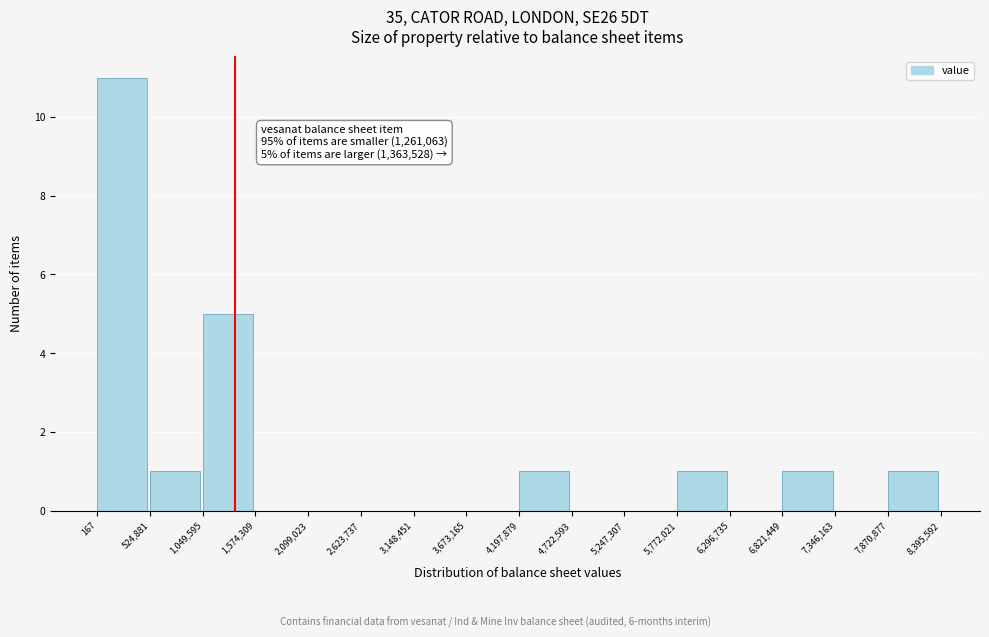

Which range on the x-axis has the tallest bar?

167 to 524,881